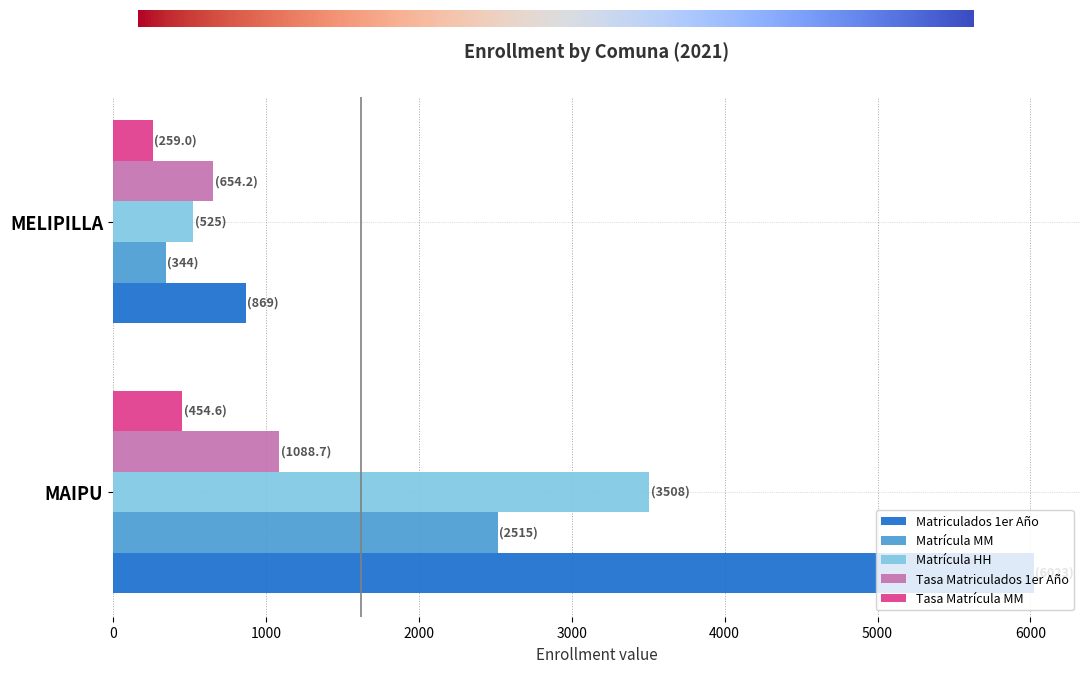

What is the average value of the Matrícula HH series?

2016.5